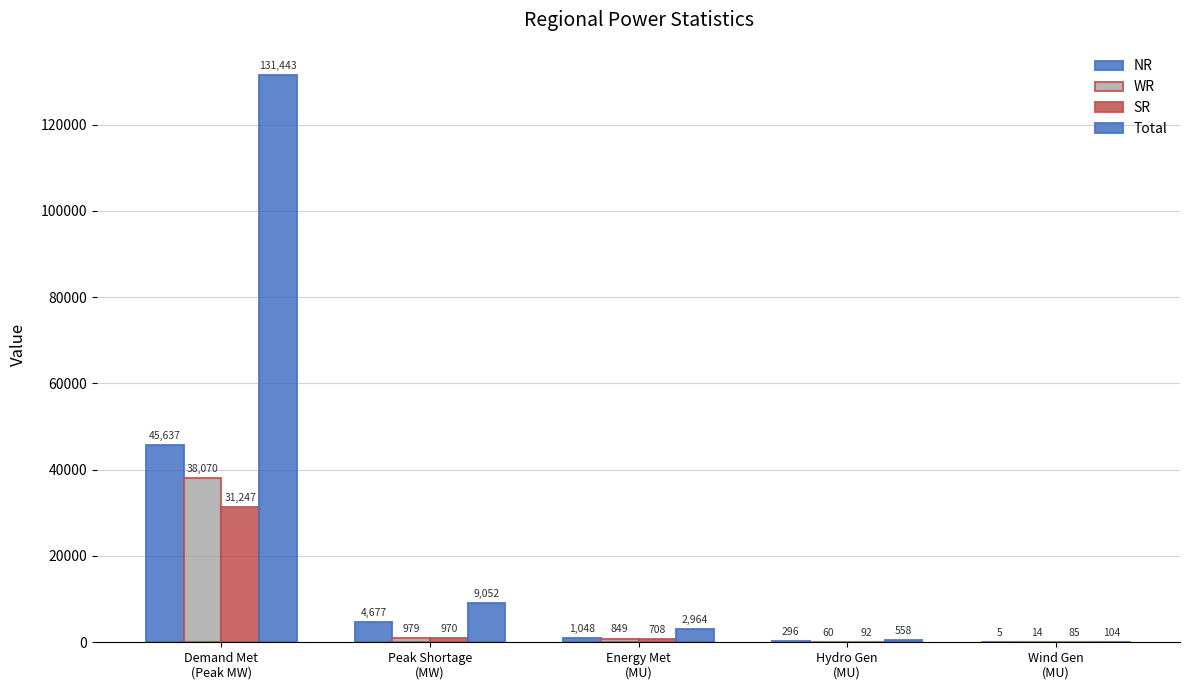

Are the bars horizontal?

No